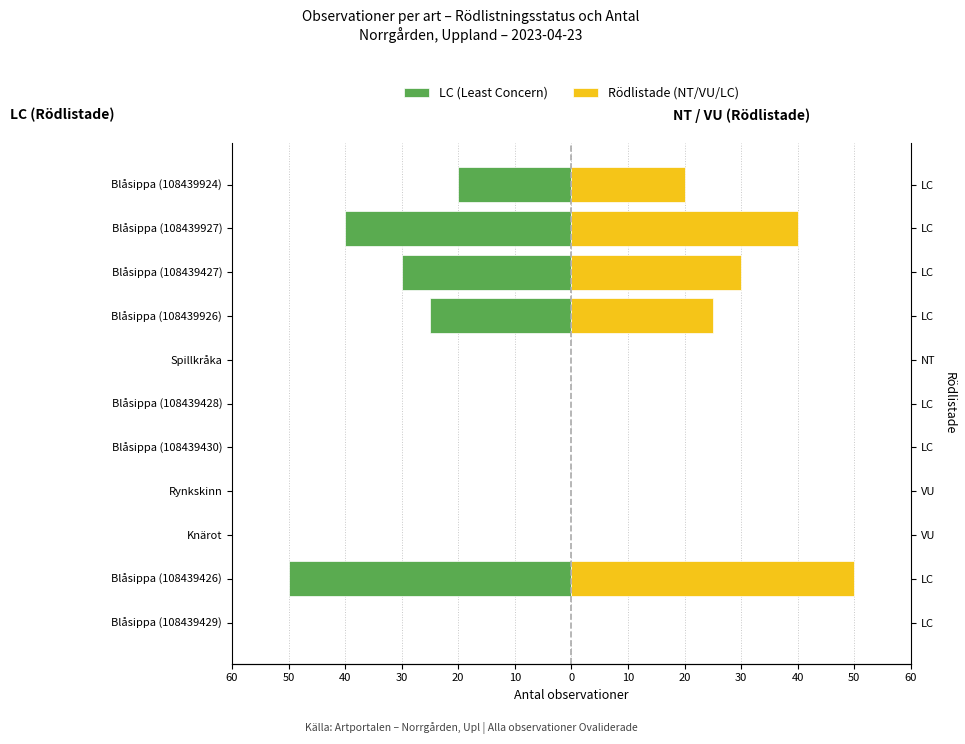

Which series has the largest range (max minus min)?

LC (Least Concern)